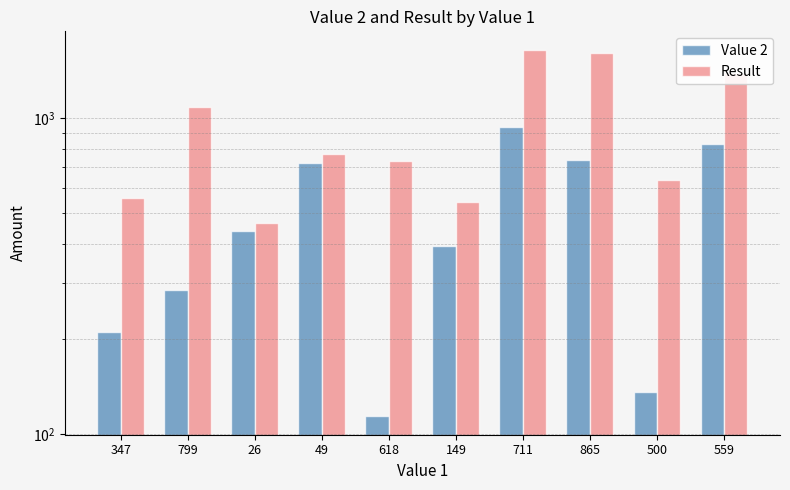

What position from the left is 149?

6